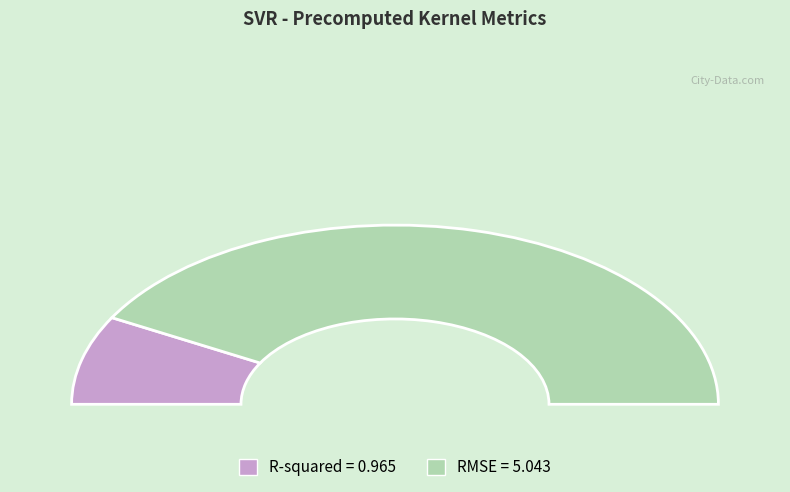

How much of the chart is everything except RMSE?

16.1%